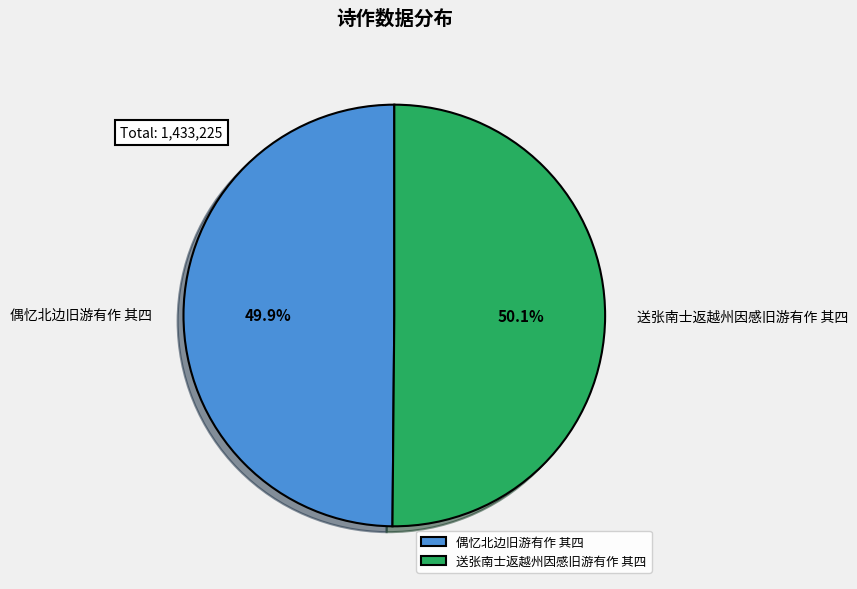

Approximately how many times larger is the value at 偶忆北边旧游有作 其四 compared to 送张南士返越州因感旧游有作 其四?

1.0